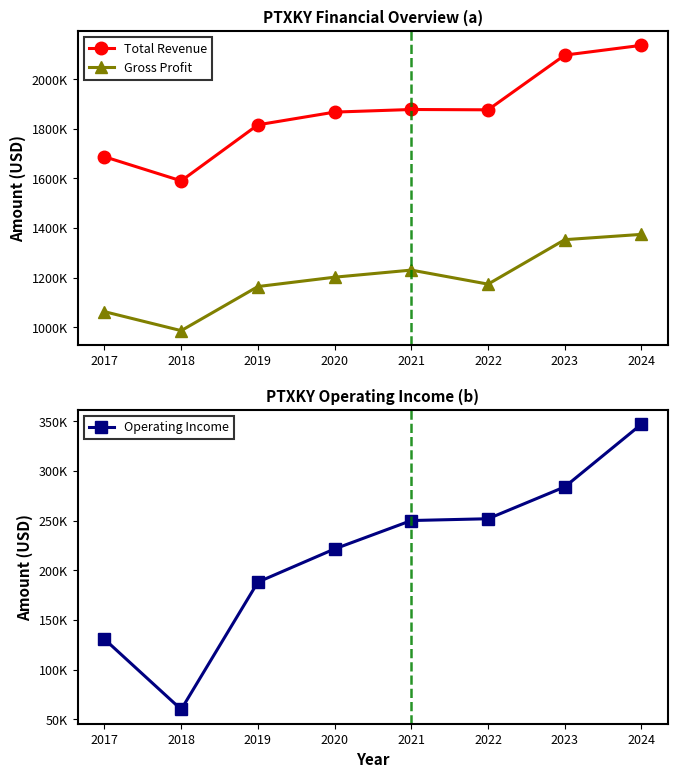

Rank the series by their maximum value, from highest to lowest.

Total Revenue, Gross Profit, Operating Income